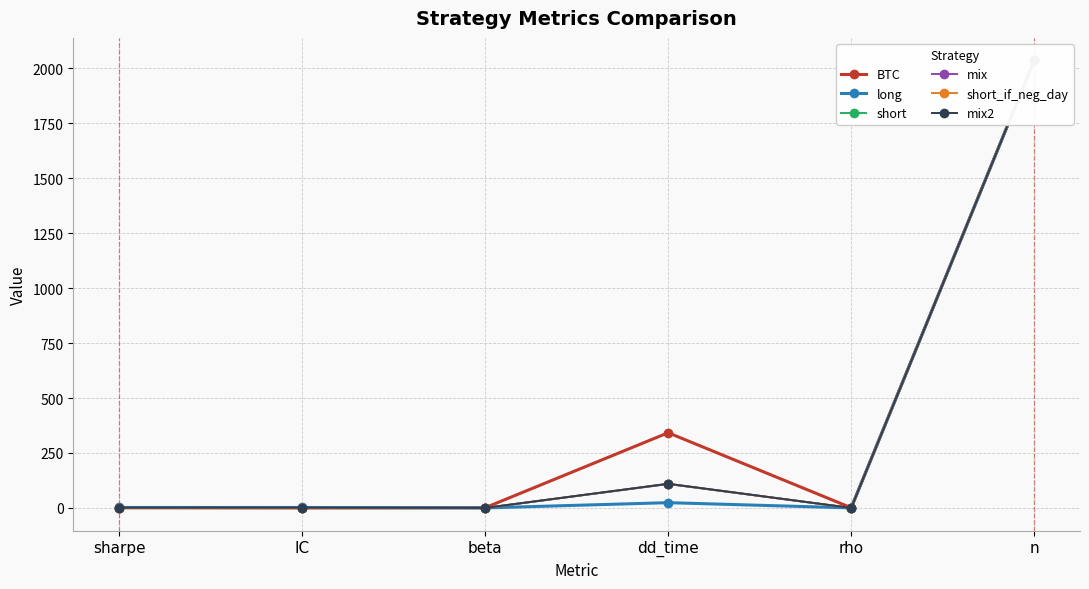

Rank the series at rho from lowest to highest value.

short, short_if_neg_day, mix, mix2, long, BTC